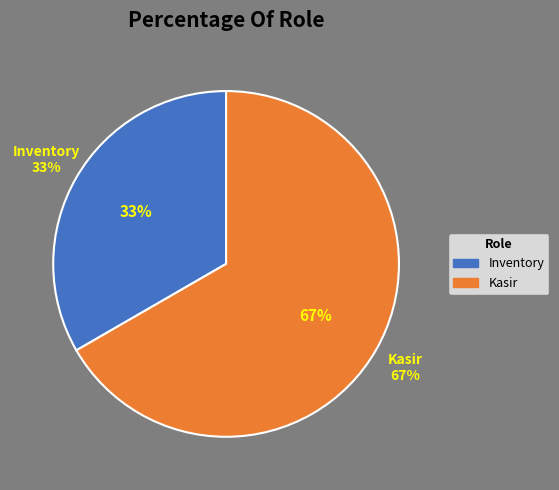

Do Kasir and Inventory together represent more than half of the pie?

Yes